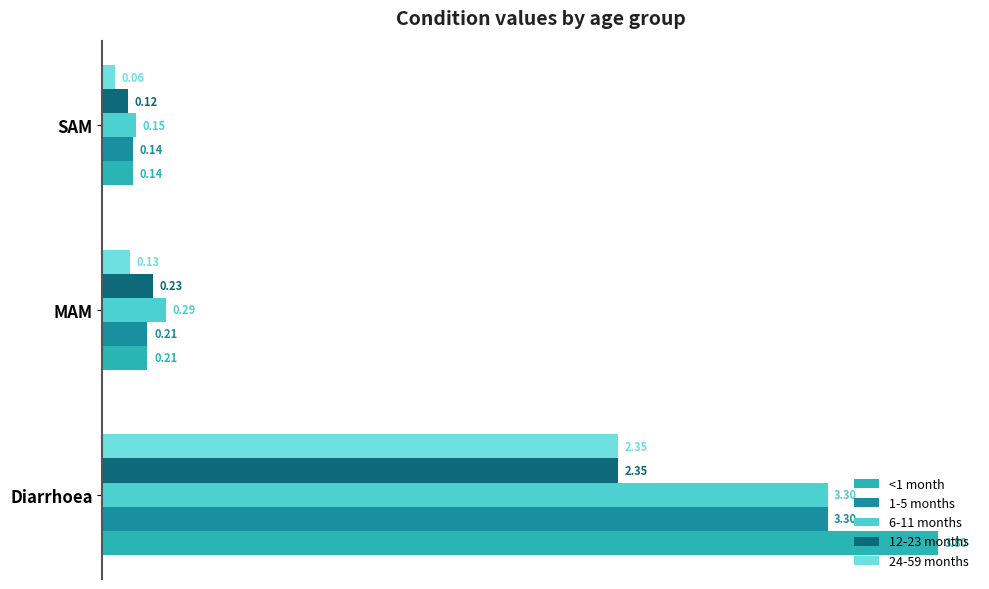

Rank the categories by <1 month value from lowest to highest.

SAM, MAM, Diarrhoea